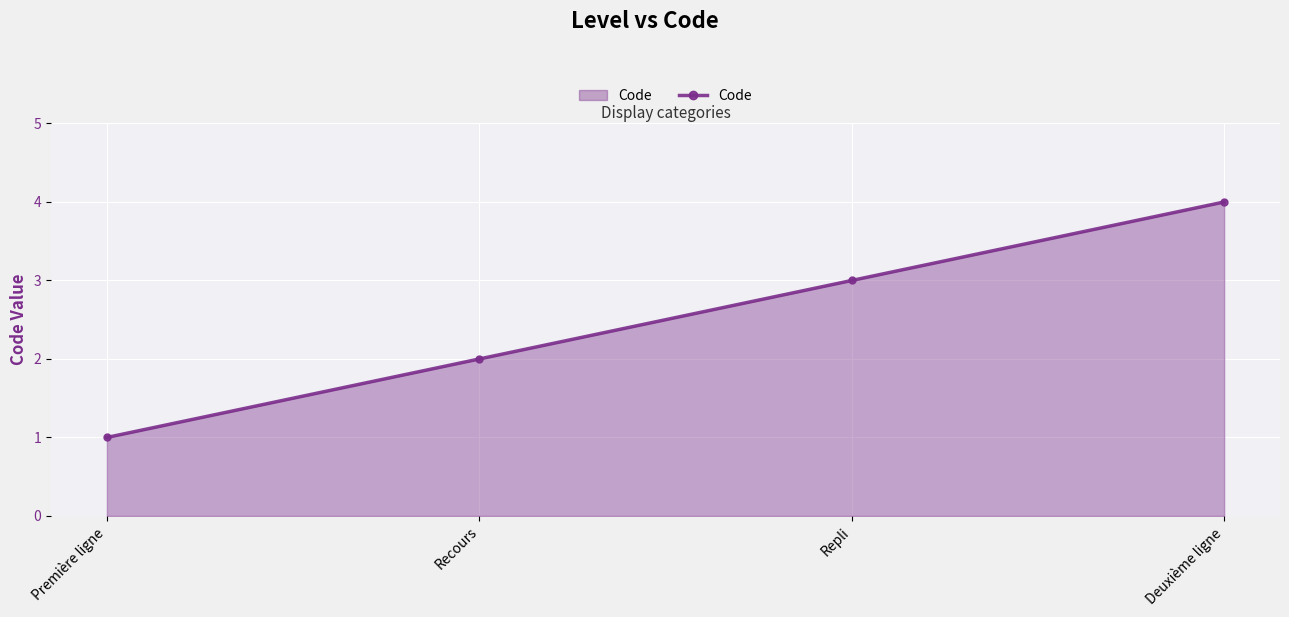

What is the change in value from Repli to Deuxième ligne?

+1